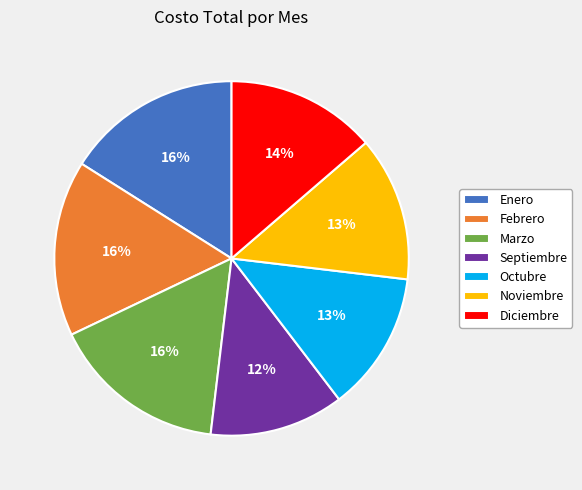

Is there any slice that represents more than half of the pie?

No